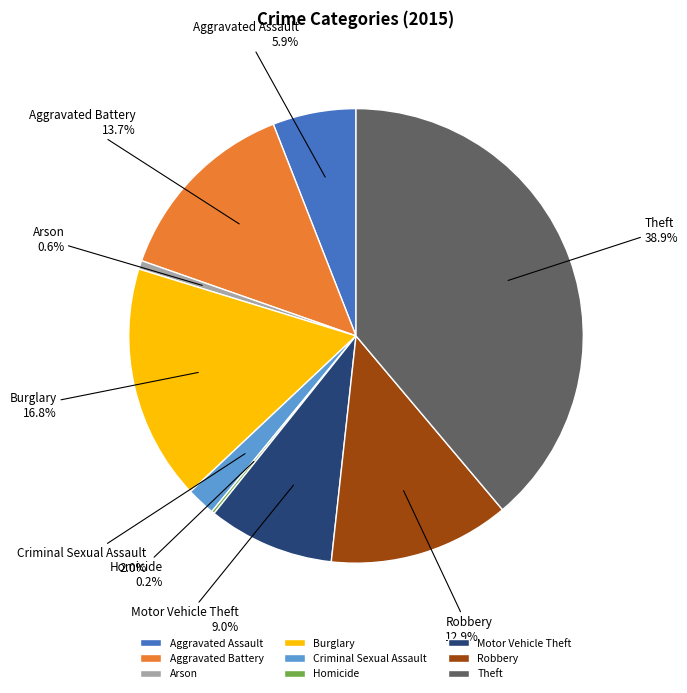

Combined, do Arson and Criminal Sexual Assault account for over 50%?

No